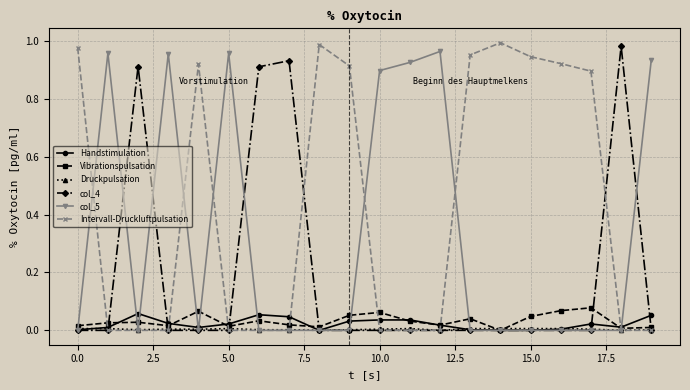

At how many categories does at least one series exceed 0?

20